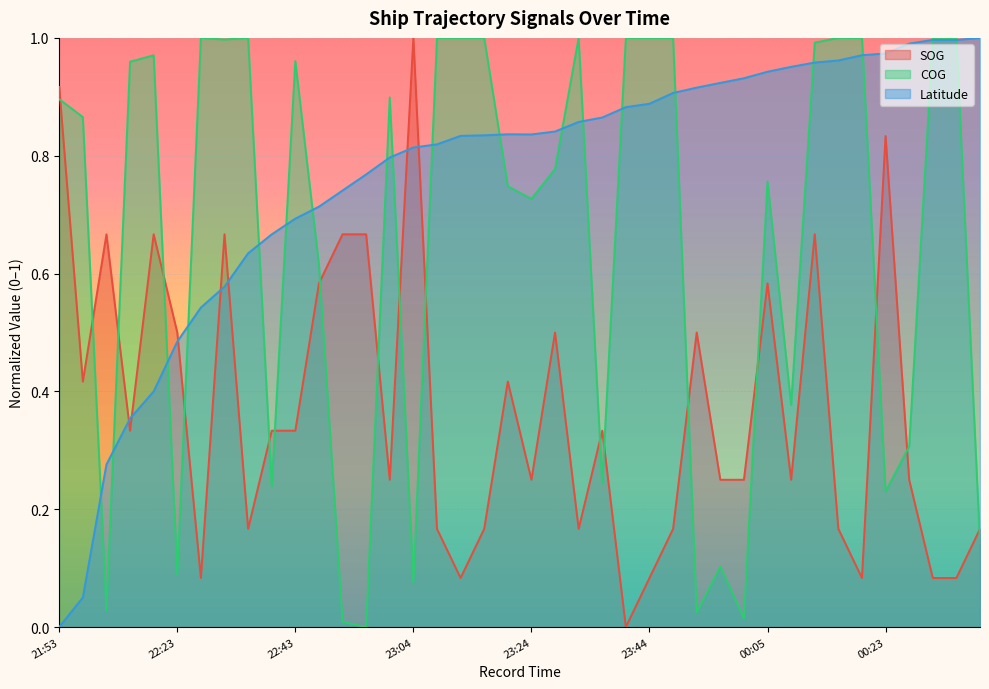

Reading left to right, what are all the values shown in this chart?

SOG: 21:53=0.9	21:56=0.4	22:10=0.7	22:15=0.3	22:18=0.7	22:23=0.5	22:27=0.1	22:30=0.7	22:35=0.2	22:39=0.3	22:43=0.3	22:47=0.6	22:51=0.7	22:55=0.7	23:00=0.2	23:04=1.0	23:08=0.2	23:12=0.1	23:16=0.2	23:20=0.4	23:24=0.2	23:28=0.5	23:31=0.2	23:36=0.3	23:41=0.0	23:44=0.1	23:49=0.2	23:53=0.5	23:57=0.2	00:01=0.2	00:05=0.6	00:09=0.2	00:13=0.7	00:16=0.2	00:21=0.1	00:23=0.8	00:29=0.2	00:33=0.1	00:38=0.1	00:42=0.2
COG: 21:53=0.9	21:56=0.9	22:10=0.0	22:15=1.0	22:18=1.0	22:23=0.1	22:27=1.0	22:30=1.0	22:35=1.0	22:39=0.2	22:43=1.0	22:47=0.6	22:51=0.0	22:55=0.0	23:00=0.9	23:04=0.1	23:08=1.0	23:12=1.0	23:16=1.0	23:20=0.7	23:24=0.7	23:28=0.8	23:31=1.0	23:36=0.2	23:41=1.0	23:44=1.0	23:49=1.0	23:53=0.0	23:57=0.1	00:01=0.0	00:05=0.8	00:09=0.4	00:13=1.0	00:16=1.0	00:21=1.0	00:23=0.2	00:29=0.3	00:33=1.0	00:38=1.0	00:42=0.1
Latitude: 21:53=0.0	21:56=0.1	22:10=0.3	22:15=0.4	22:18=0.4	22:23=0.5	22:27=0.5	22:30=0.6	22:35=0.6	22:39=0.7	22:43=0.7	22:47=0.7	22:51=0.7	22:55=0.8	23:00=0.8	23:04=0.8	23:08=0.8	23:12=0.8	23:16=0.8	23:20=0.8	23:24=0.8	23:28=0.8	23:31=0.9	23:36=0.9	23:41=0.9	23:44=0.9	23:49=0.9	23:53=0.9	23:57=0.9	00:01=0.9	00:05=0.9	00:09=1.0	00:13=1.0	00:16=1.0	00:21=1.0	00:23=1.0	00:29=1.0	00:33=1.0	00:38=1.0	00:42=1.0